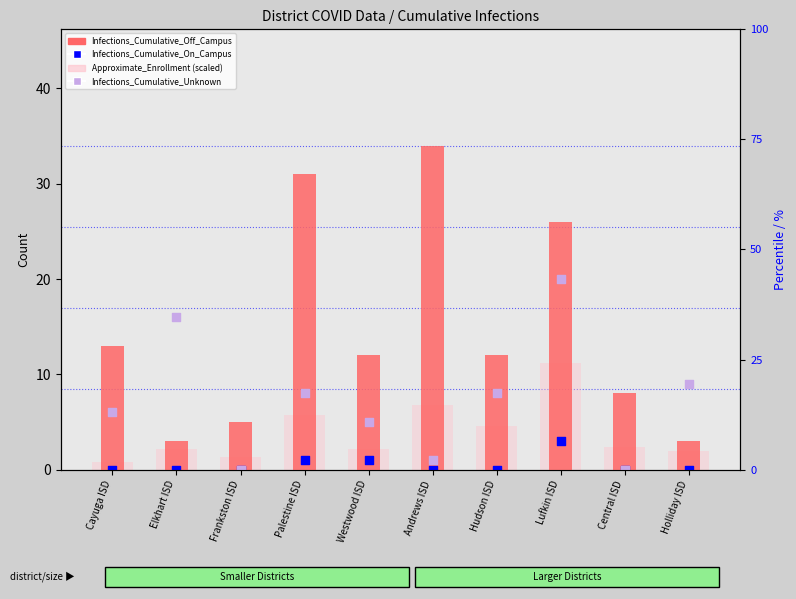

What is the total value across all series at Frankston ISD?

6.4